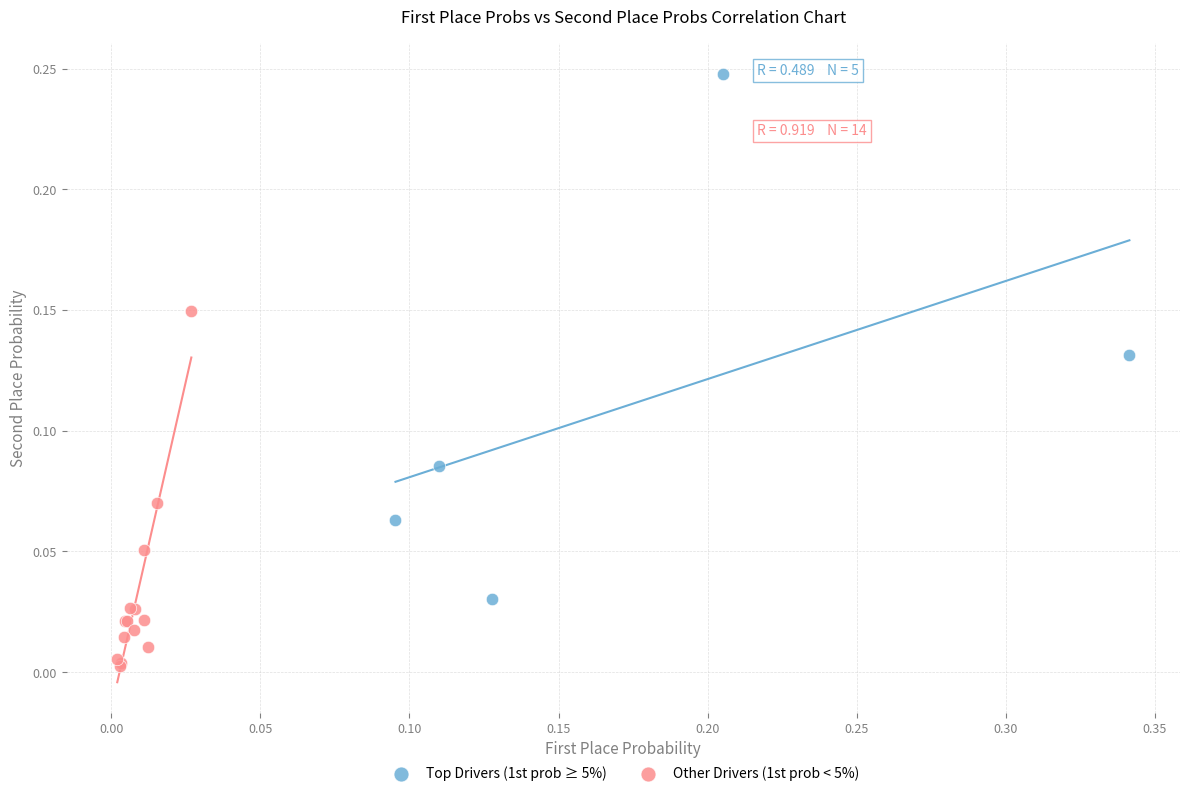

Which series has the largest Y range (max minus min)?

Top Drivers (1st prob ≥ 5%)